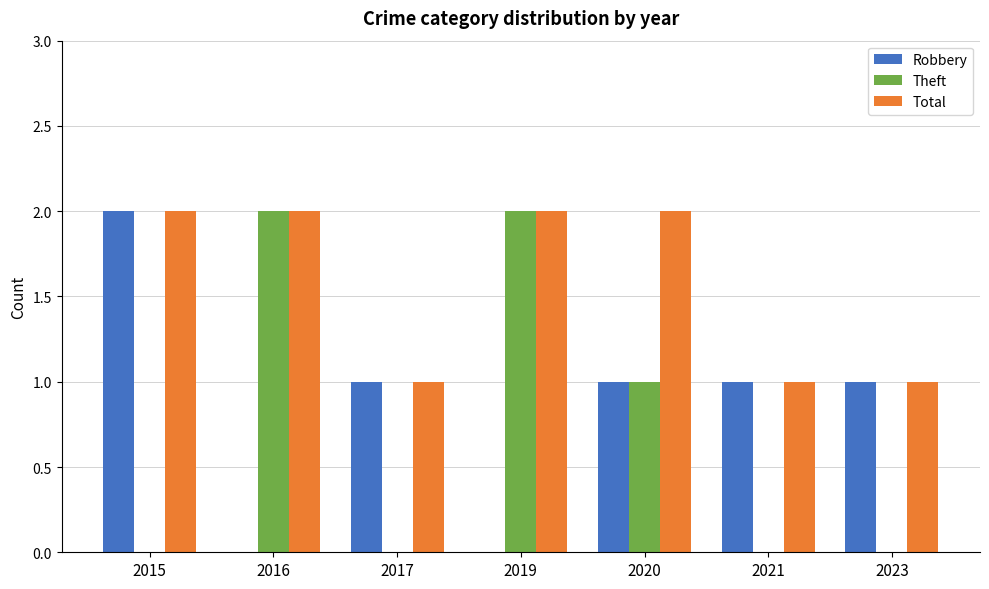

The value of Theft at 2021 is 1. True or false?

False